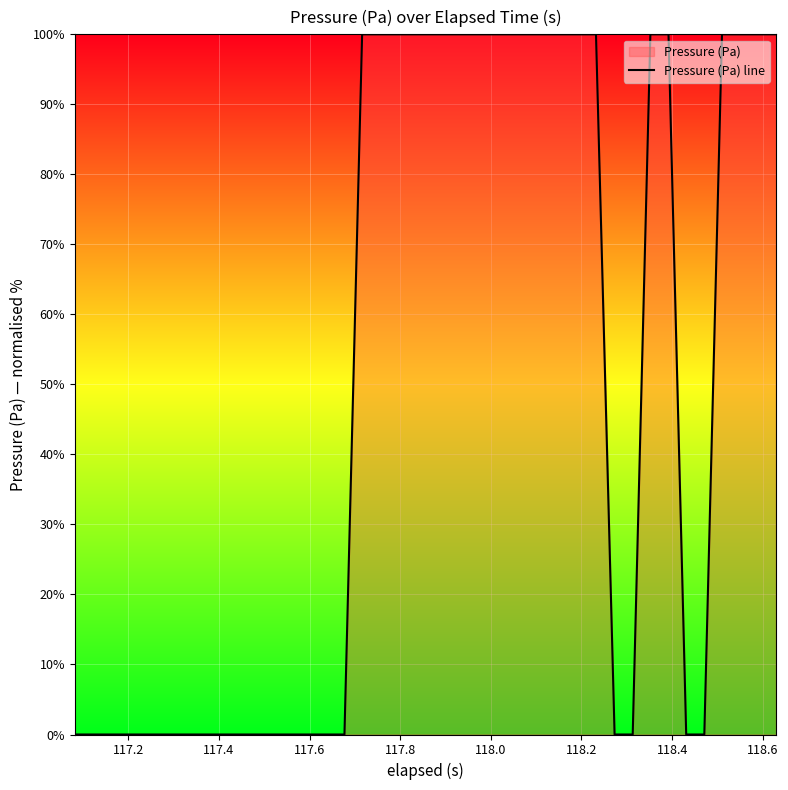

True or false: there are more than 2 points higher than both neighbors.

False